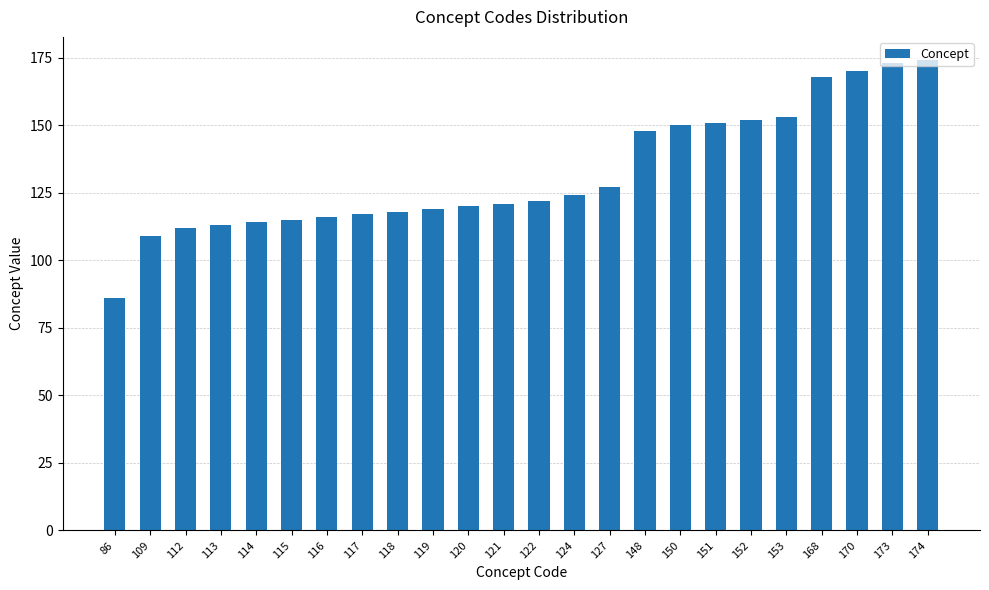

Which category has the lowest value across all series?

86